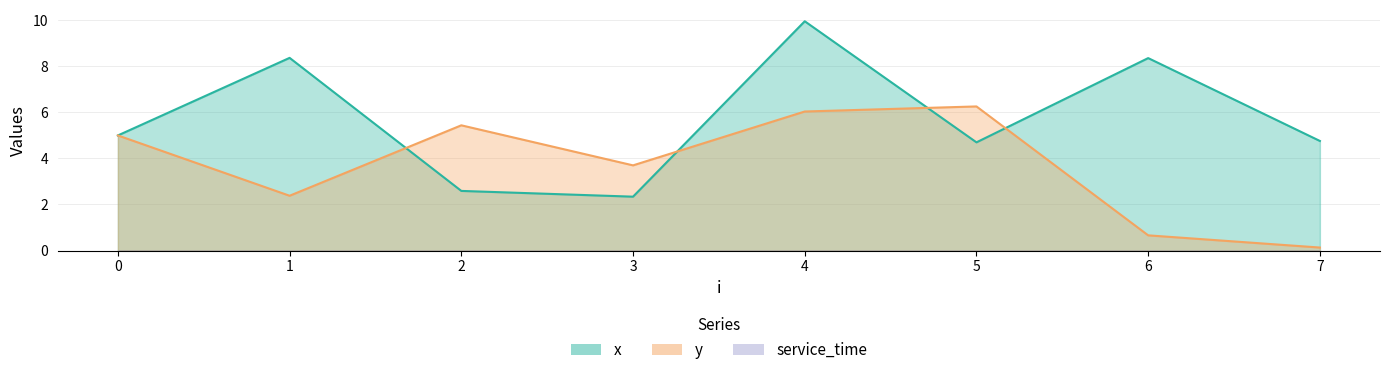

After their last crossing, which series has the higher values: x or y?

x